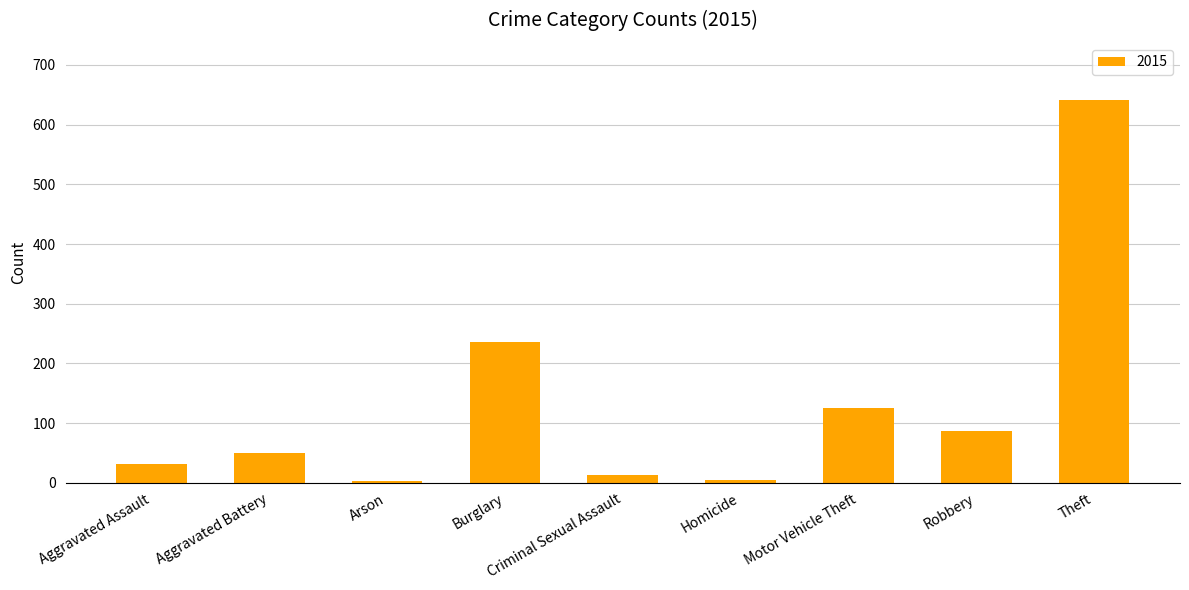

What is the change in value from Burglary to Motor Vehicle Theft?

-111